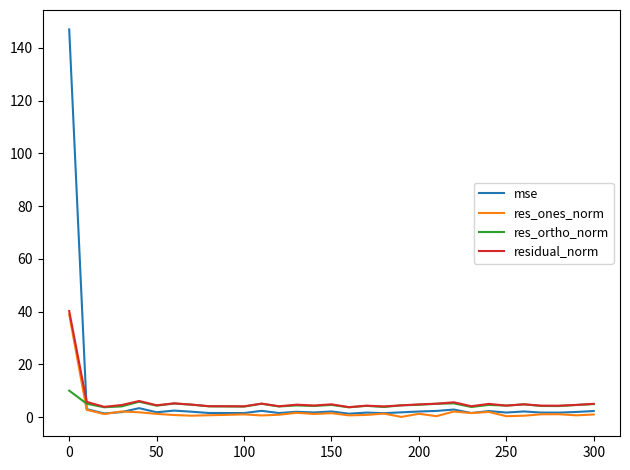

How many intersections are there between mse and residual_norm?

1